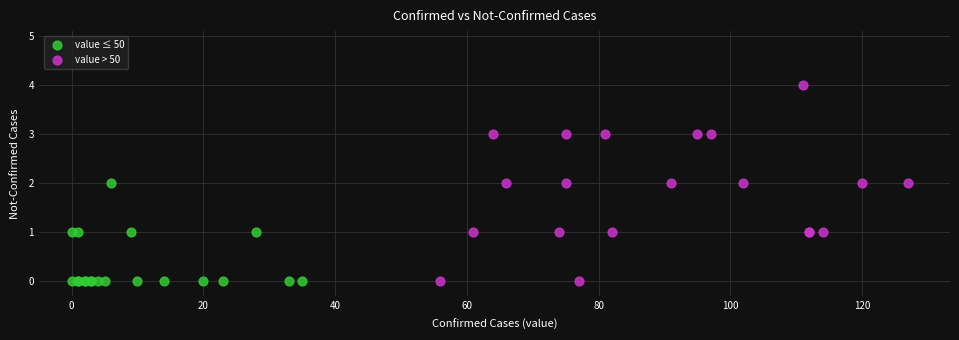

Which series contains the highest Y value?

value > 50